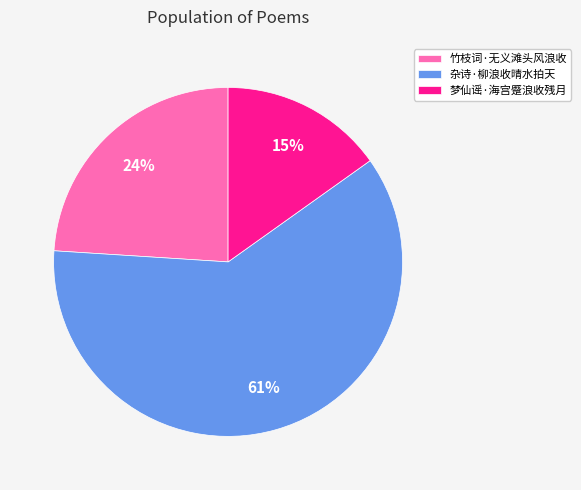

To the nearest percent, what is the difference between the largest and smallest slice percentages?

46%